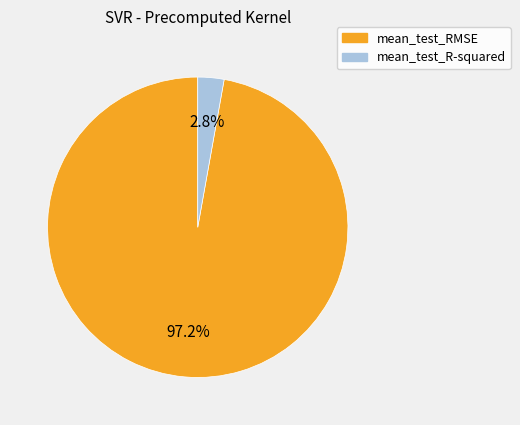

What is the total percentage of mean_test_RMSE and mean_test_R-squared?

100.0%